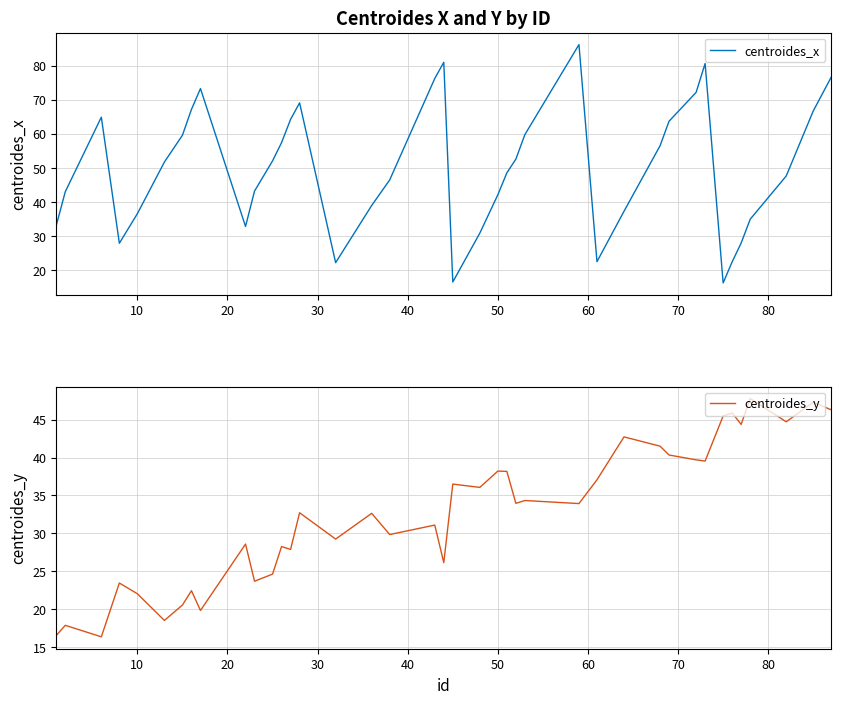

Which series has the largest range (max minus min)?

centroides_x